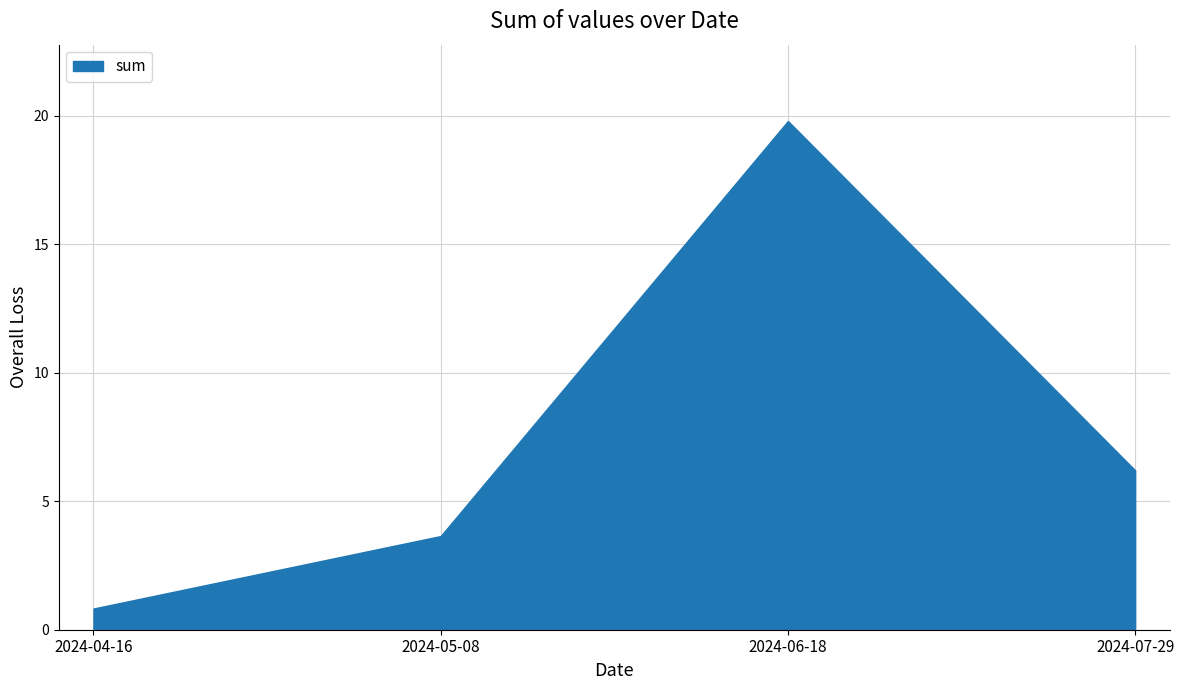

Which series has the largest range (max minus min)?

sum